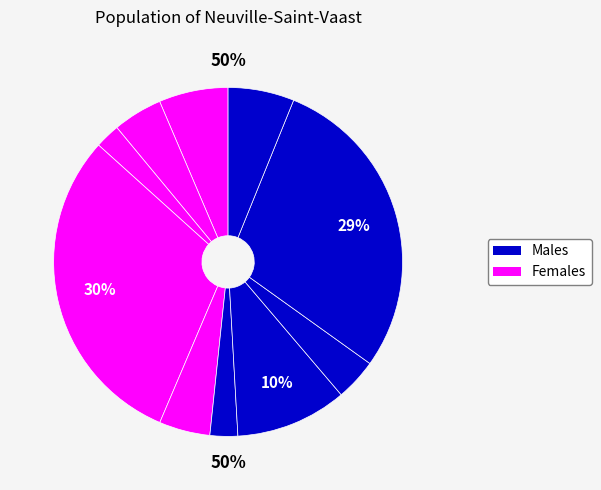

What percentage is the signal segment 3 slice, to the nearest percent?

2%